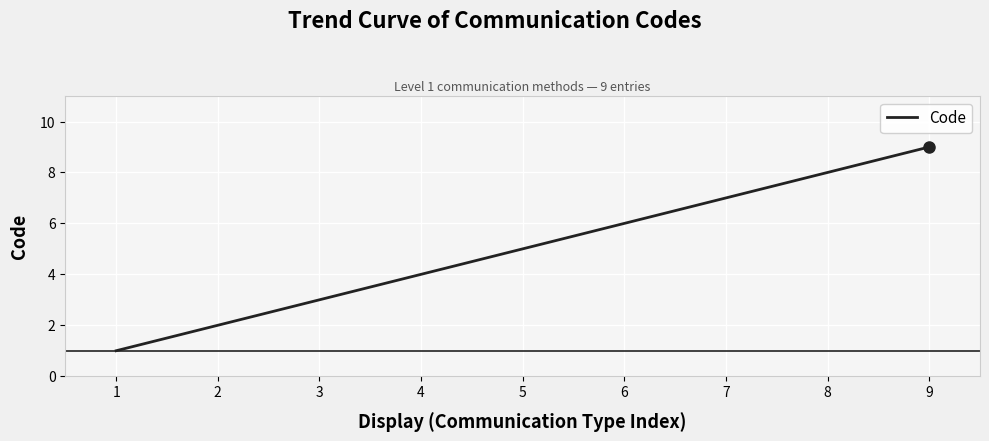

Rank the categories by value from lowest to highest.

1, 2, 3, 4, 5, 6, 7, 8, 9